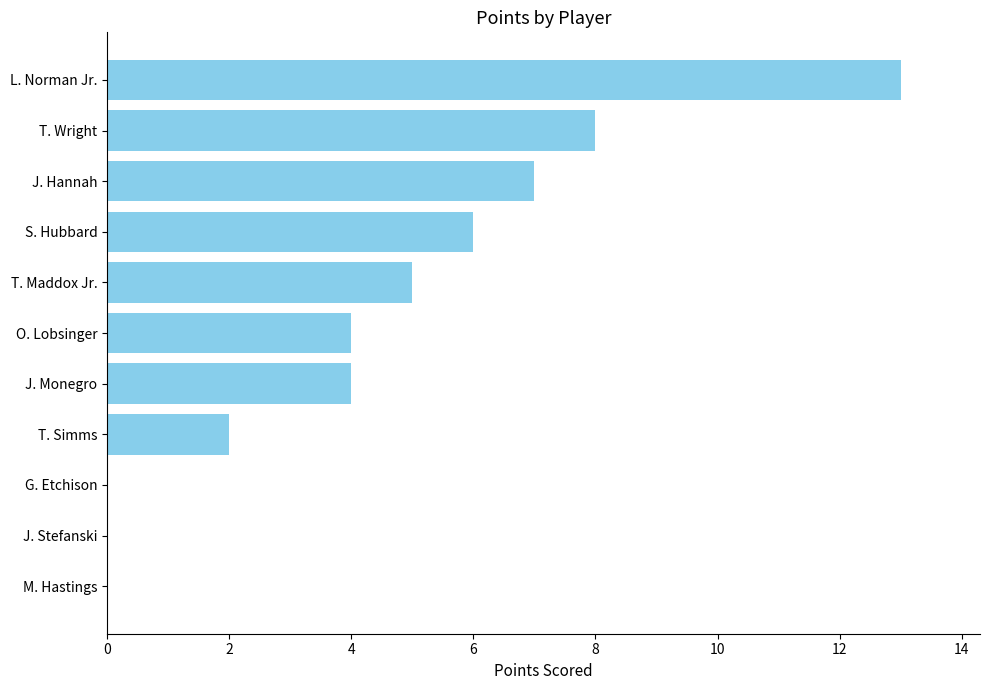

The value at L. Norman Jr. is 20. True or false?

False